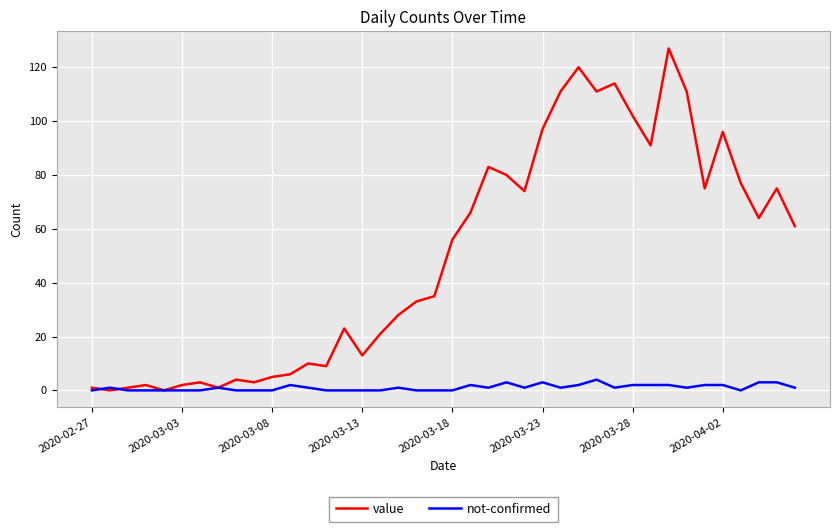

At how many categories does at least one series exceed 44?

20